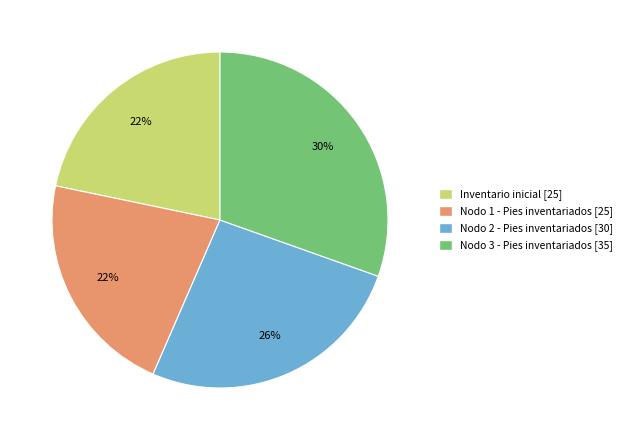

What percentage is the Nodo 2 - Pies inventariados slice, to the nearest percent?

26%